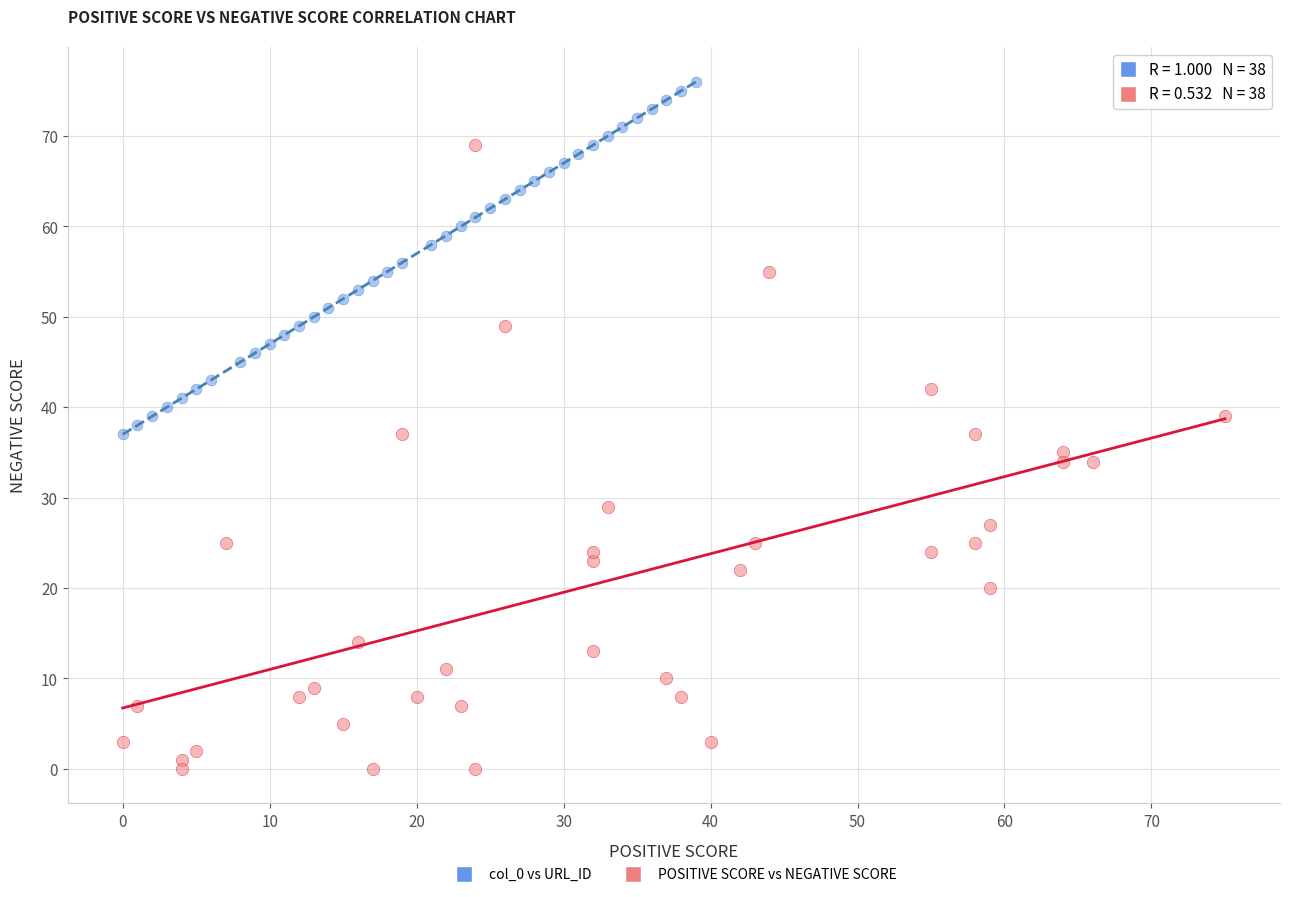

Which series reaches the minimum Y coordinate?

POSITIVE SCORE vs NEGATIVE SCORE